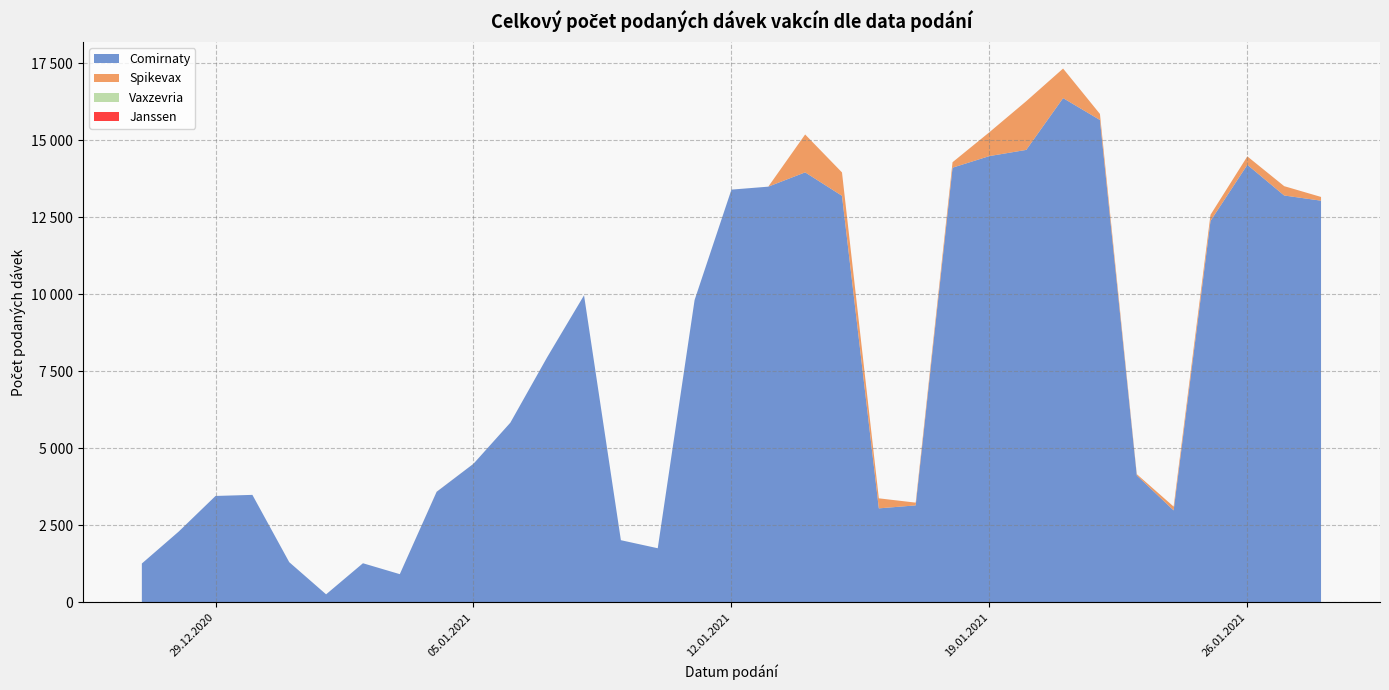

Reading right to left, list all the values displayed in this chart.

Comirnaty: 13038	13206	14202	12380	2986	4122	15657	16367	14686	14485	14109	3149	3052	13196	13957	13493	13397	9814	1758	2019	9967	7959	5833	4500	3590	917	1271	262	1306	3490	3455	2299	1262
Spikevax: 121	303	274	199	124	41	196	959	1581	775	177	89	326	759	1230	0	0	0	0	0	0	0	0	0	3	0	0	0	0	0	0	0	0
Vaxzevria: 0	0	0	0	0	0	0	0	0	0	0	0	0	0	0	0	0	0	0	0	0	0	0	0	0	0	0	0	0	0	0	0	0
Janssen: 0	0	0	0	0	0	0	0	0	0	0	0	0	0	0	0	0	0	0	0	0	0	0	0	0	0	0	0	0	0	0	0	0